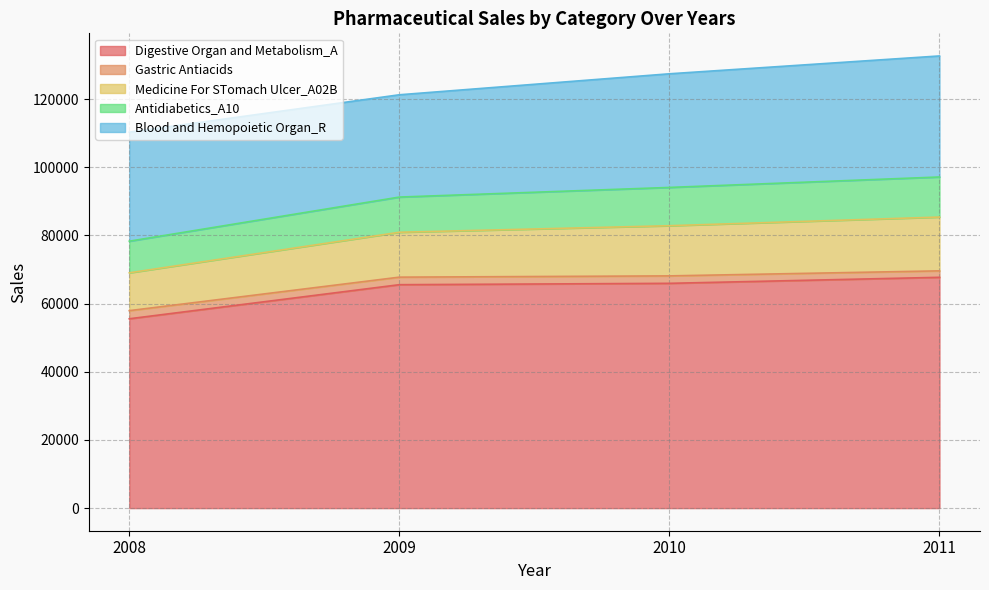

At how many categories does at least one series exceed 39125?

4